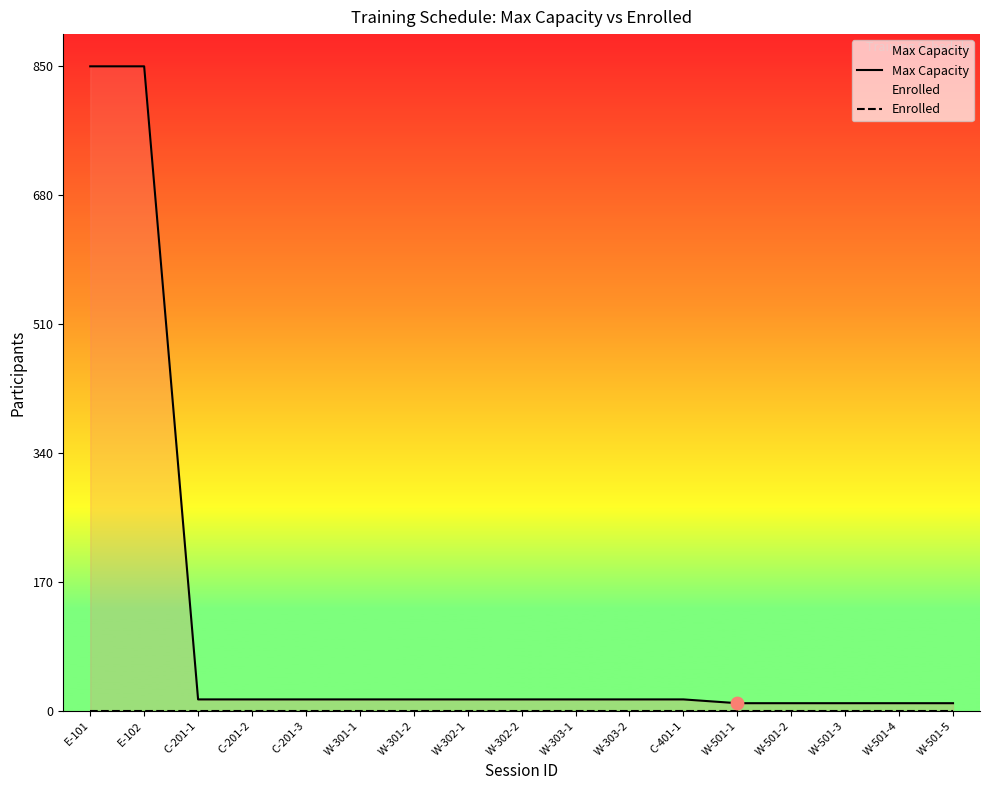

At which category is the sum across all series the highest?

E-101